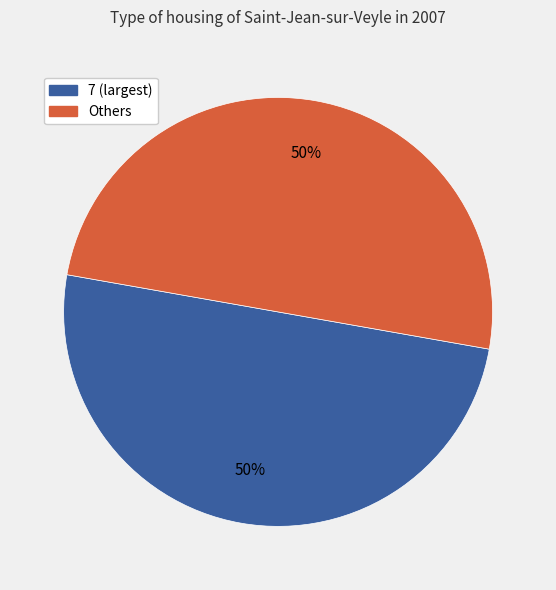

To the nearest percent, what is the average slice percentage?

50%